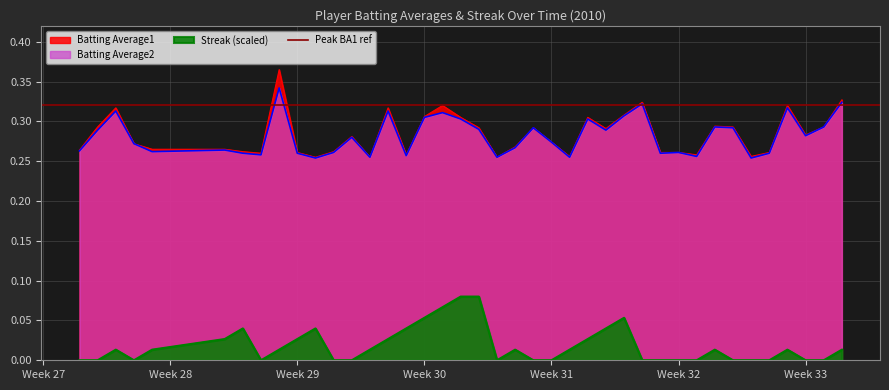

What is the maximum value for Batting Average1?

0.4